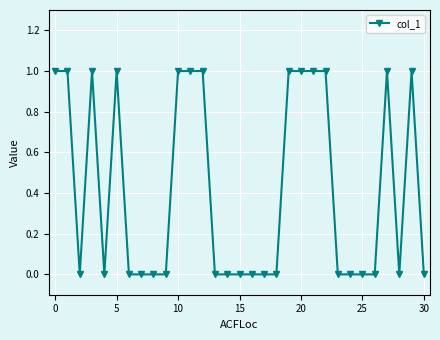

Is this an area chart (filled region under the line)?

No